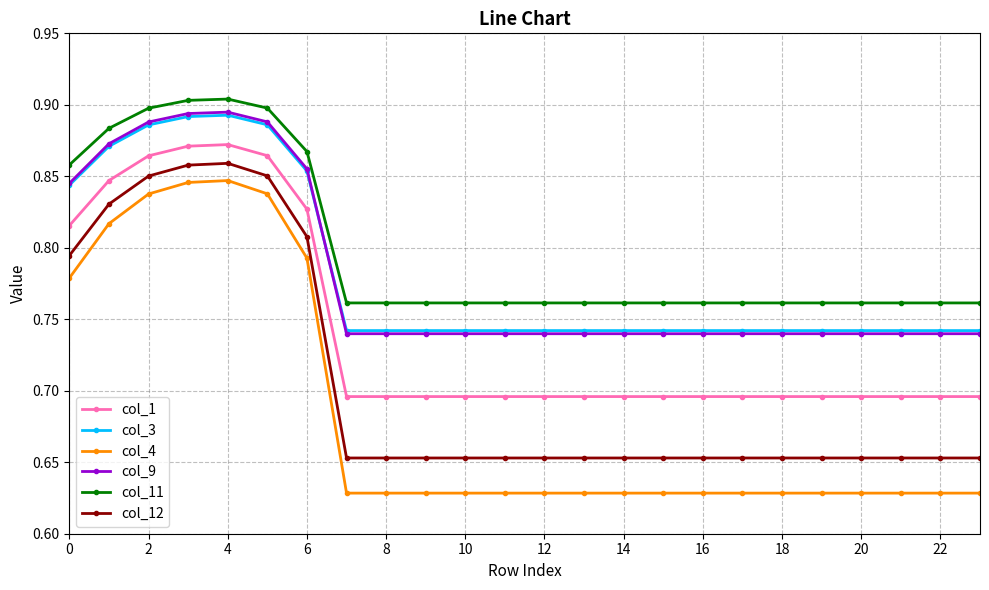

Which series has the widest spread of values?

col_4